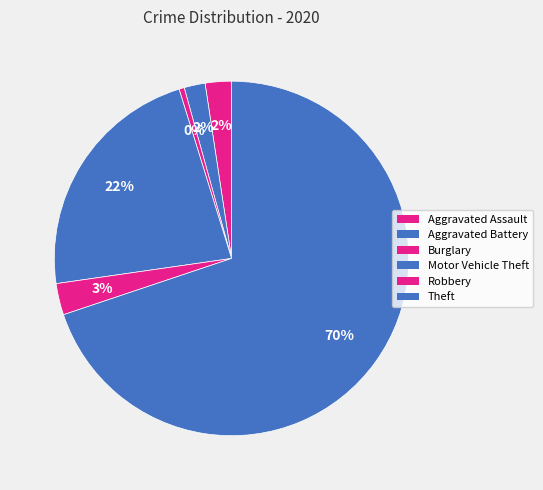

How many segments does this pie chart have?

6